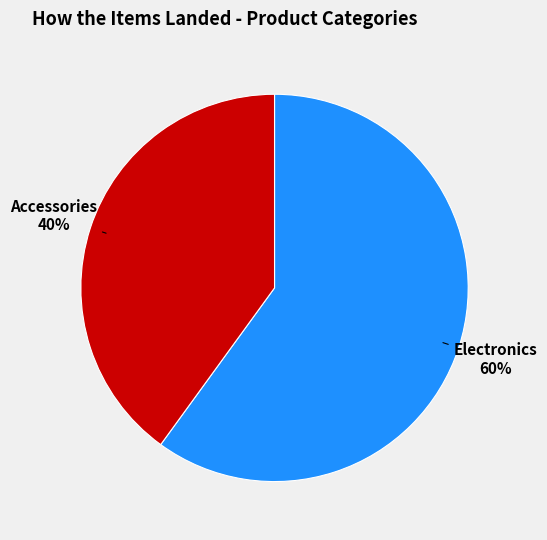

To the nearest percent, what is the difference between the largest and smallest slice percentages?

20%